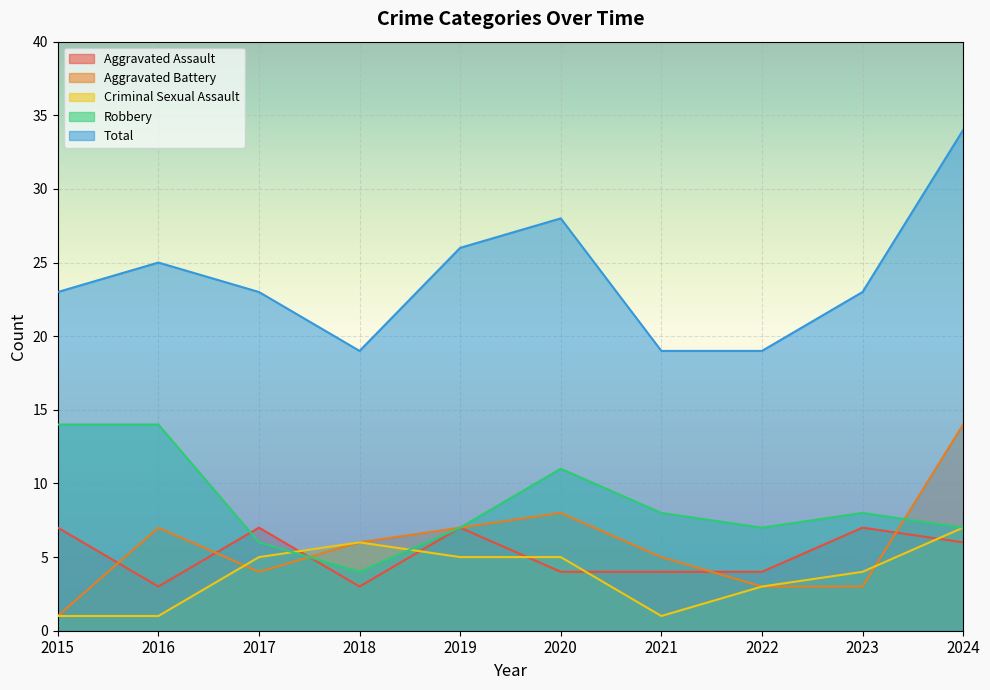

Where is Aggravated Assault nearest to the value 5?

2020